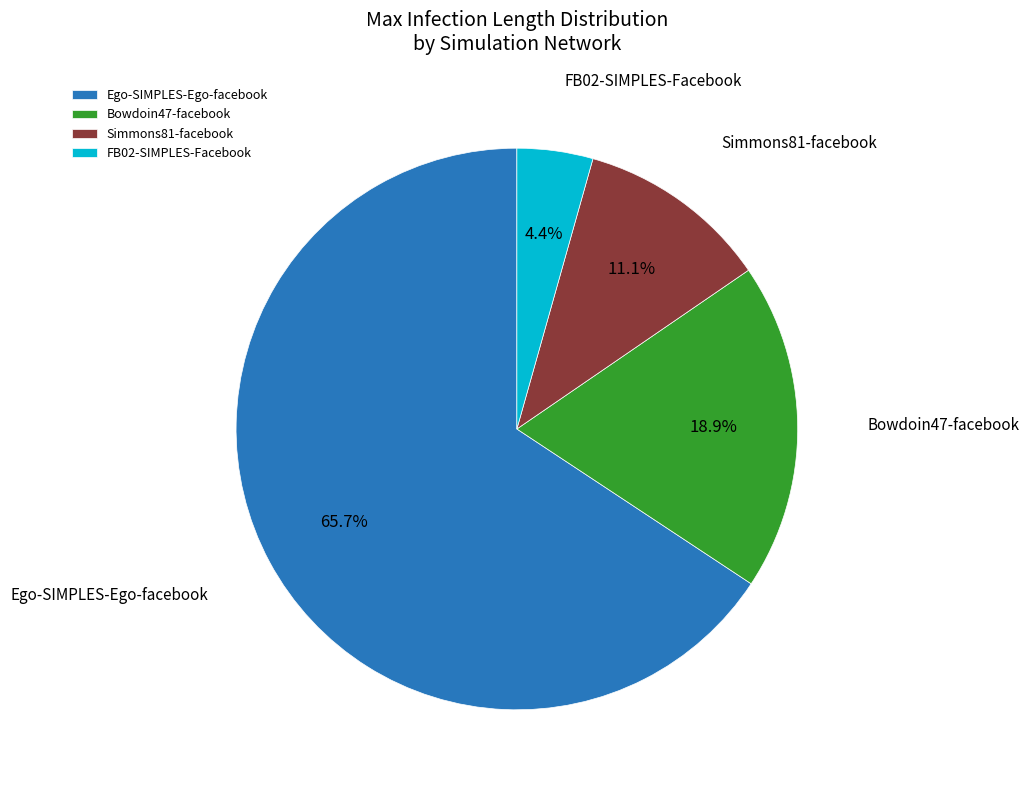

What is the ratio of the value at FB02-SIMPLES-Facebook to the value at Ego-SIMPLES-Ego-facebook?

0.1